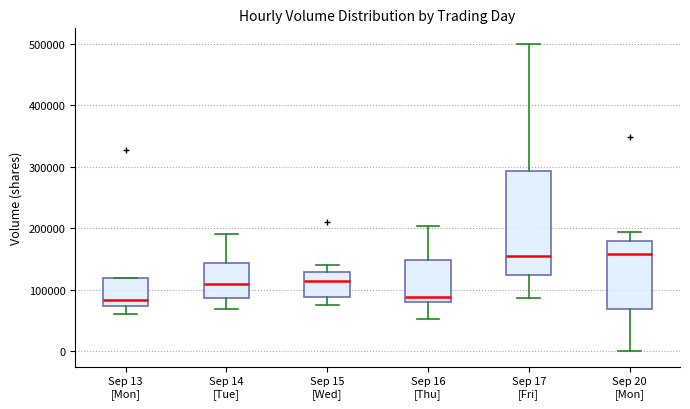

Where is the upper edge of the box for Sep 13 [Mon] on the y-axis? The values are not printed on the chart, so give them approximately, as read against the axis.

120000